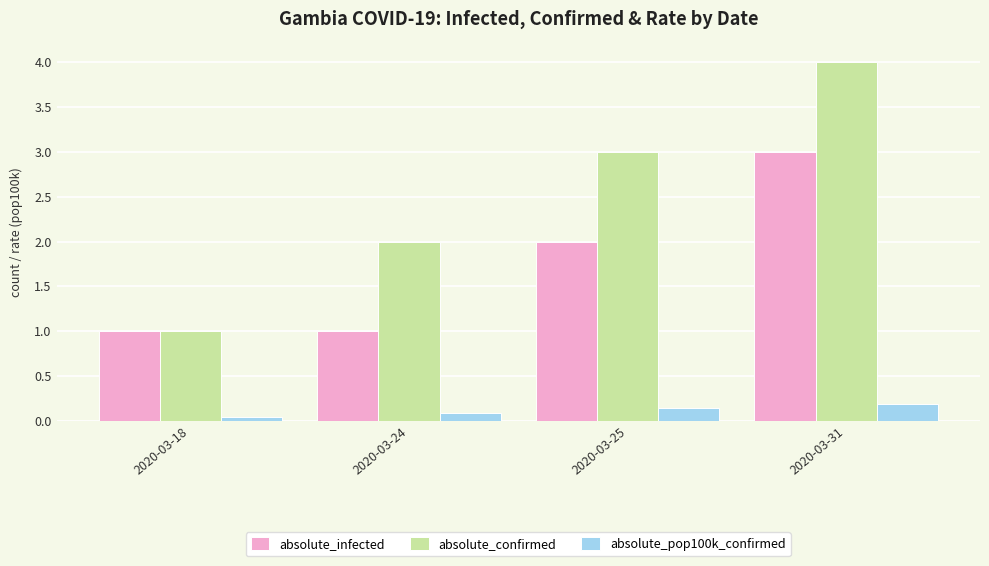

What is the spread (max minus min) of values at 2020-03-18?

1.0